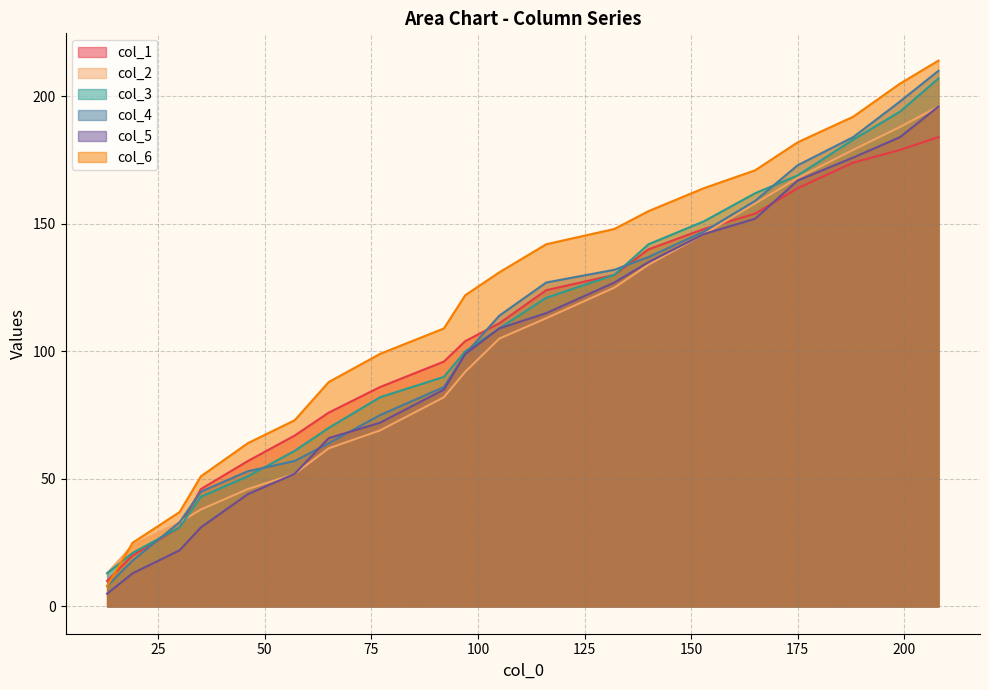

Reading left to right, what are all the values shown in this chart?

col_1: 13=10	19=20	30=31	35=46	46=57	57=67	65=76	77=86	92=96	97=104	105=111	116=124	132=130	140=140	153=148	165=154	175=164	188=174	199=179	208=184
col_2: 13=13	19=24	30=33	35=38	46=46	57=52	65=62	77=69	92=82	97=92	105=105	116=113	132=125	140=134	153=146	165=158	175=168	188=179	199=188	208=196
col_3: 13=13	19=21	30=31	35=43	46=51	57=61	65=70	77=82	92=90	97=100	105=109	116=121	132=130	140=142	153=151	165=162	175=169	188=183	199=194	208=207
col_4: 13=8	19=18	30=33	35=45	46=53	57=57	65=64	77=75	92=86	97=99	105=114	116=127	132=132	140=137	153=147	165=159	175=173	188=184	199=198	208=210
col_5: 13=5	19=13	30=22	35=31	46=44	57=52	65=66	77=72	92=85	97=99	105=109	116=115	132=127	140=135	153=146	165=152	175=167	188=176	199=184	208=196
col_6: 13=8	19=25	30=37	35=51	46=64	57=73	65=88	77=99	92=109	97=122	105=131	116=142	132=148	140=155	153=164	165=171	175=182	188=192	199=205	208=214